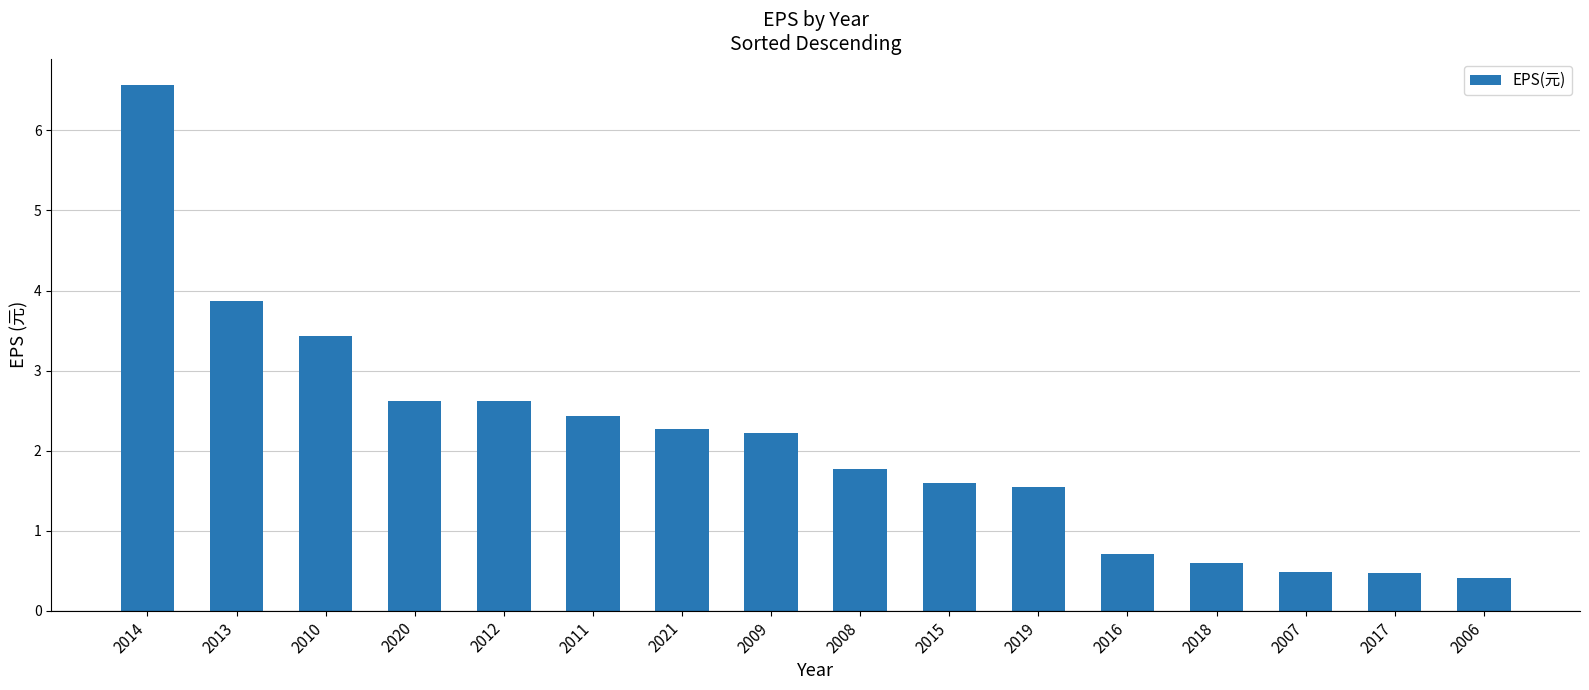

Which label corresponds to the largest value in the chart?

2014